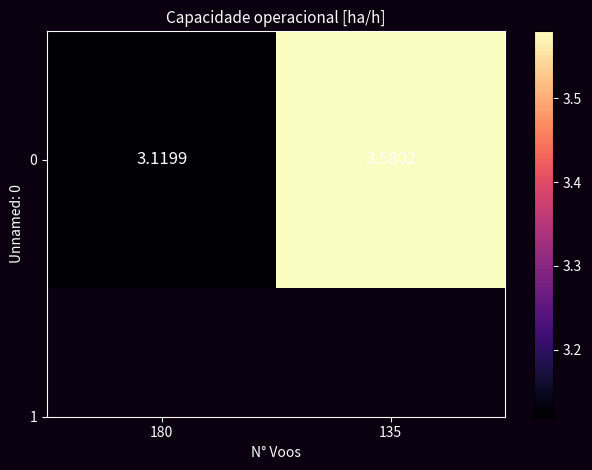

Count the number of data series in this chart.

1